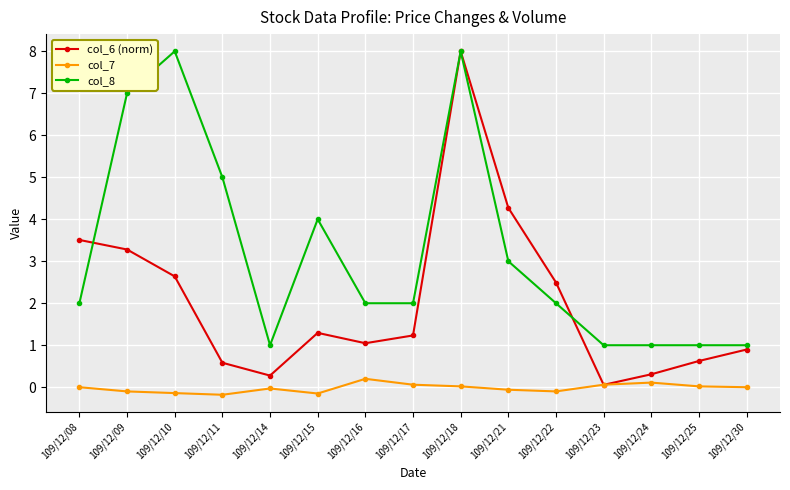

Where is the first local maximum for col_8?

109/12/10